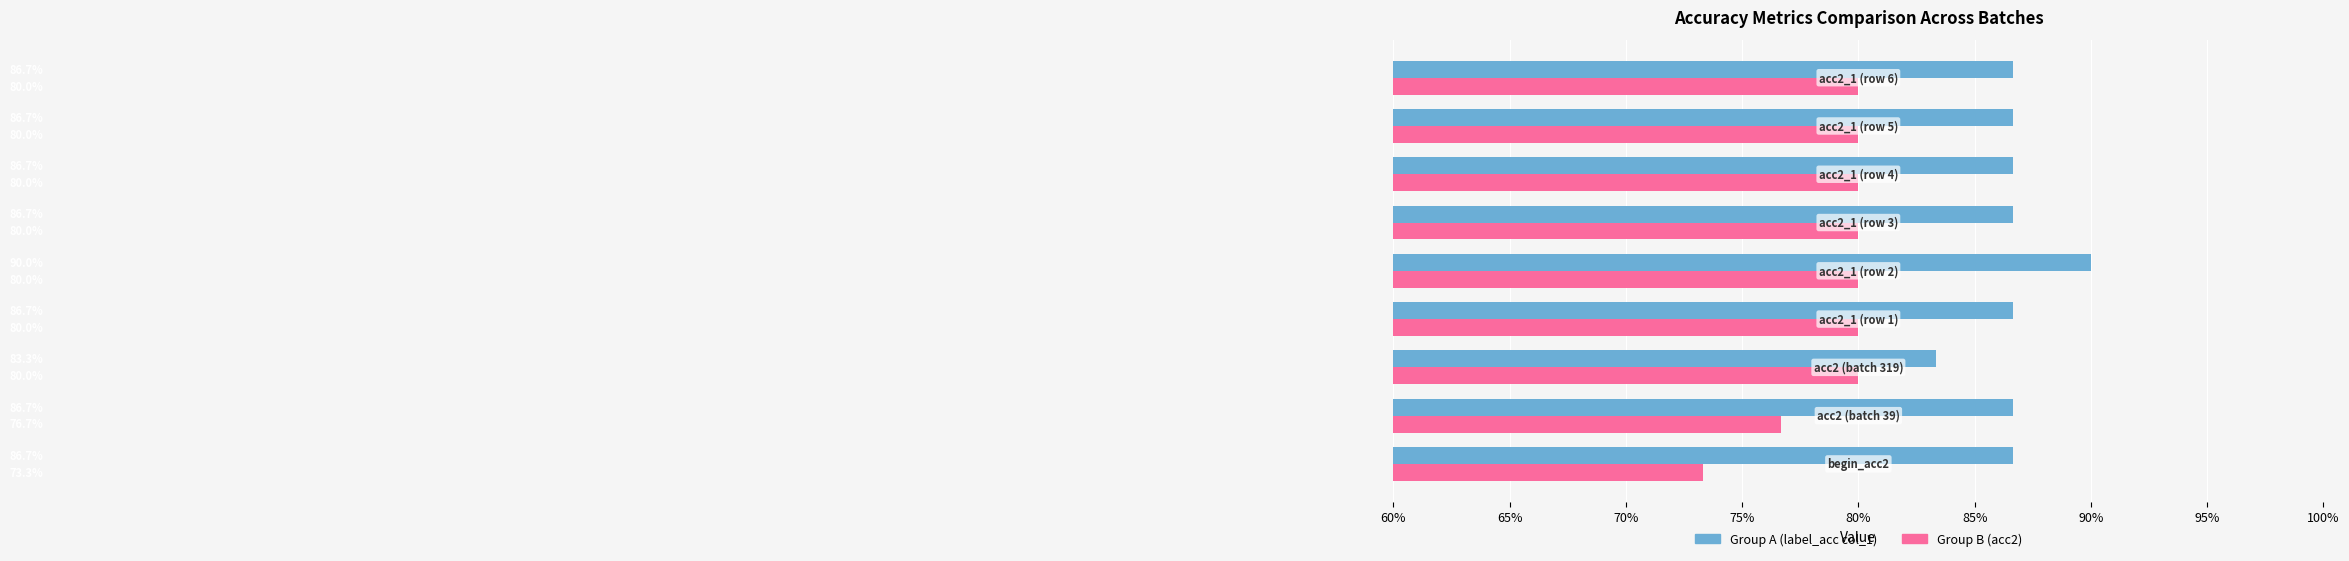

What are all the series names shown in the legend?

Group A (label_acc col_1), Group B (acc2)